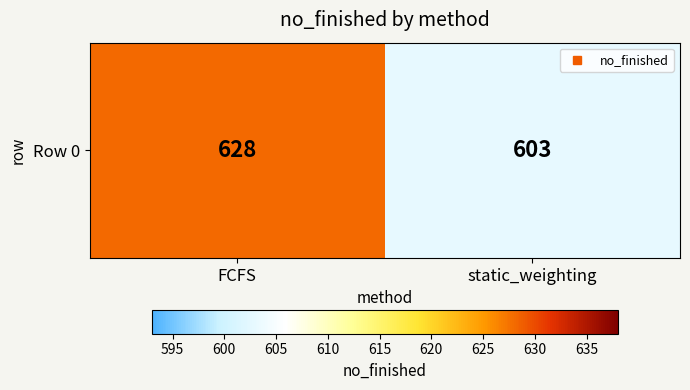

What is the smallest value displayed?

603